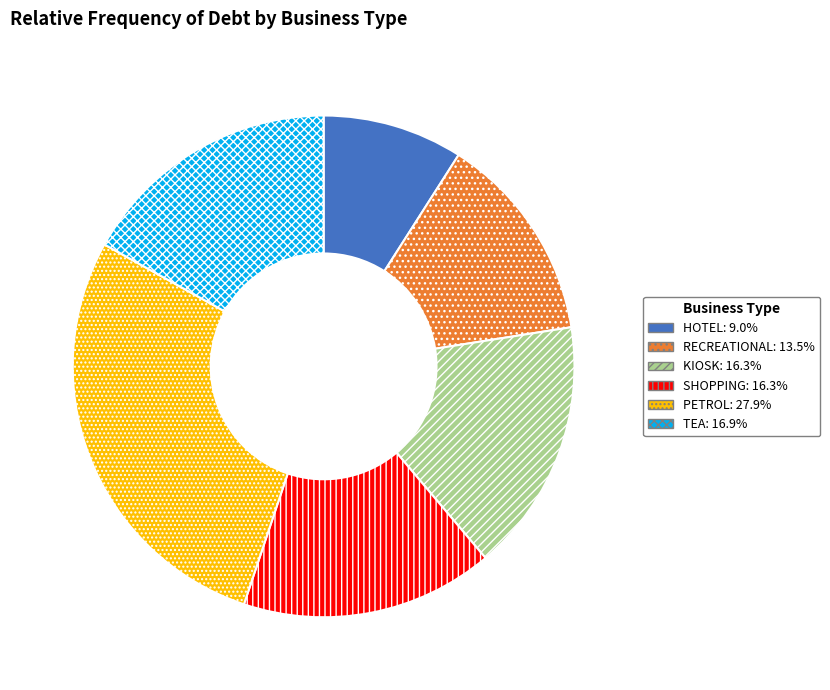

Is there any slice that represents more than half of the pie?

No